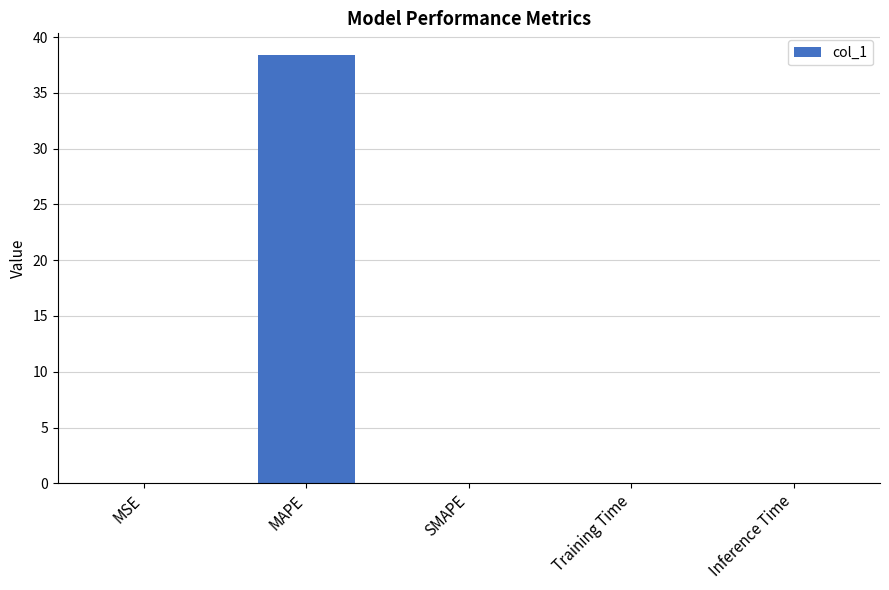

How many categories are shown in the chart?

5